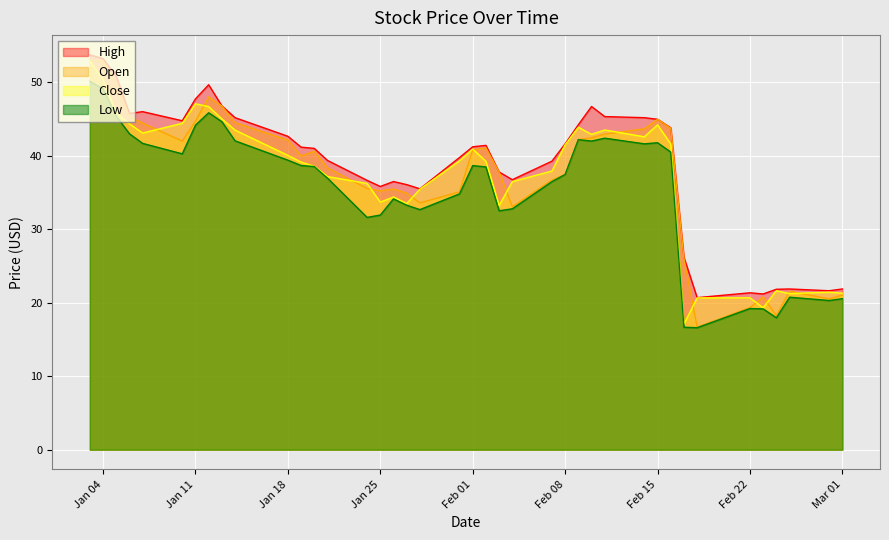

Is the value of Open at Jan 04 greater than the value of Low at Feb 08?

Yes